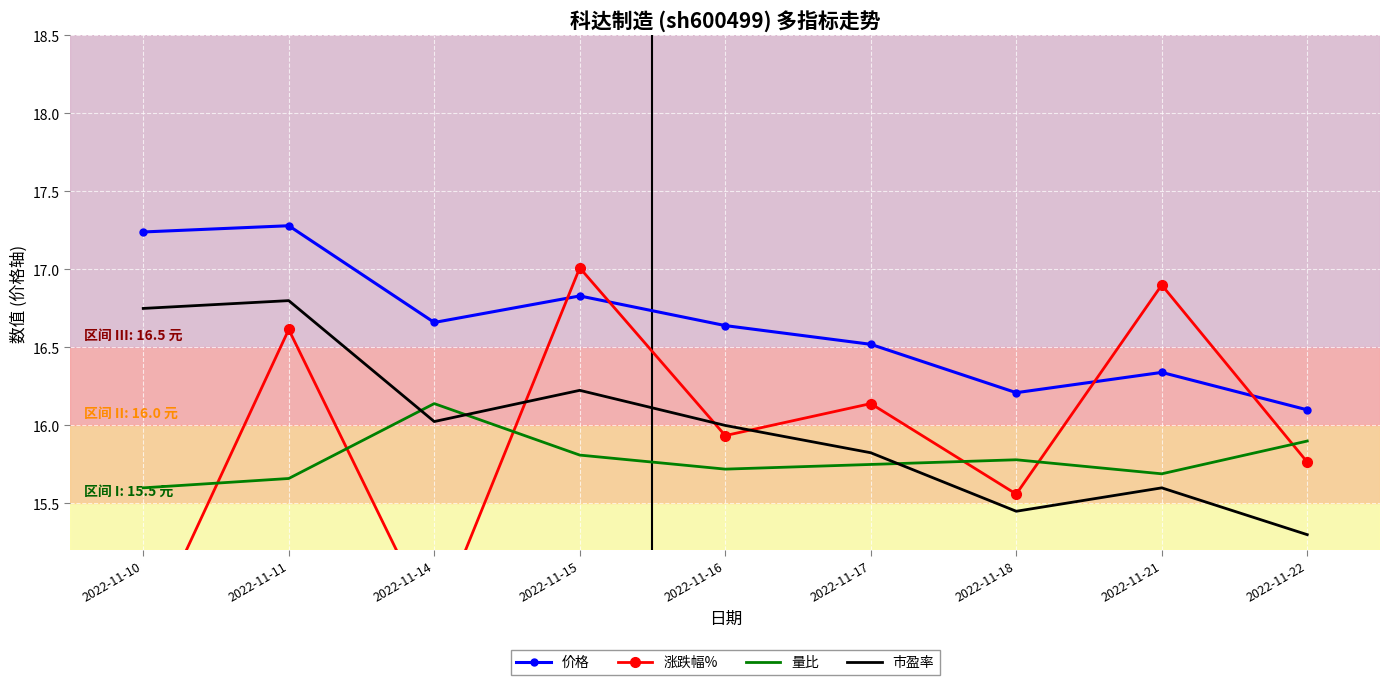

At which category does 价格 reach its first local valley?

2022-11-14